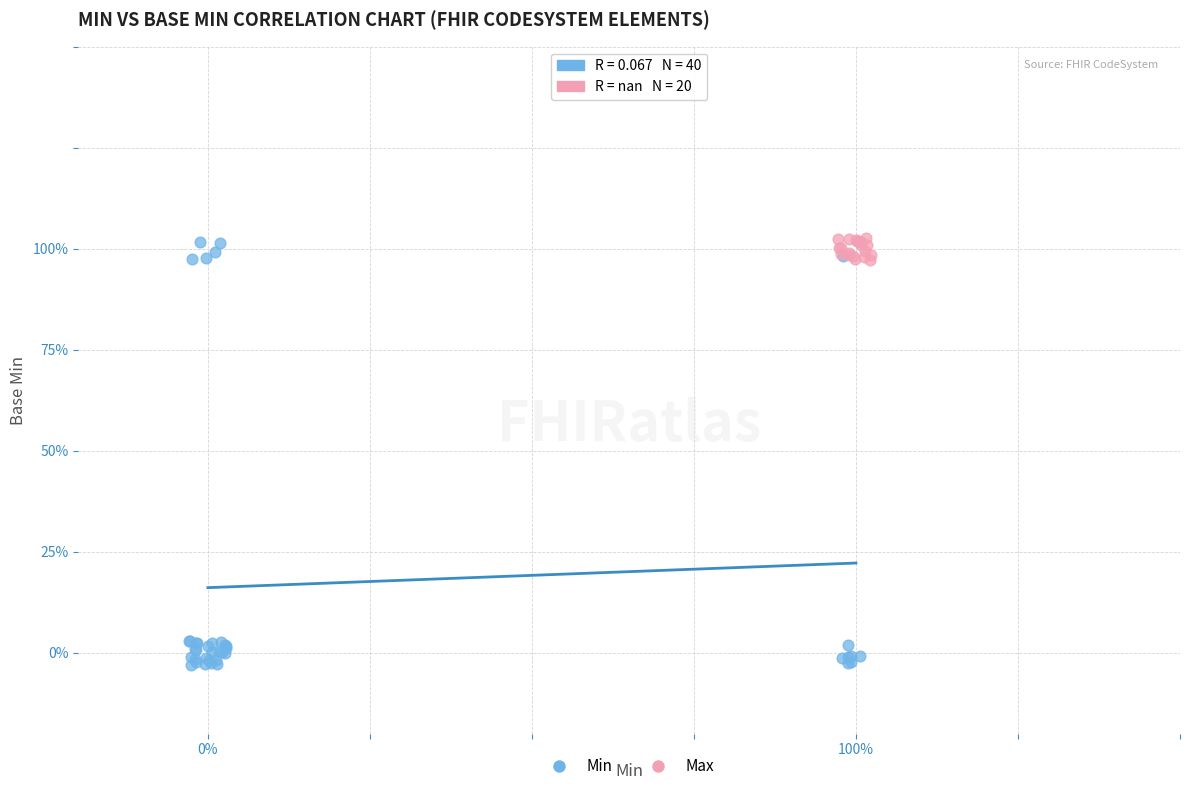

Which series has the widest spread of Y values?

Min